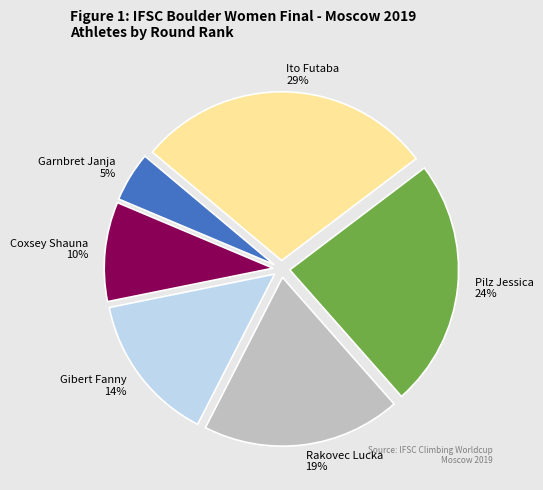

Count the number of slices in the pie.

6